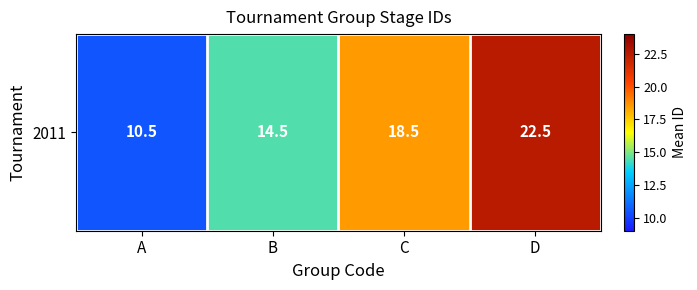

The value at B is 14.5. True or false?

True